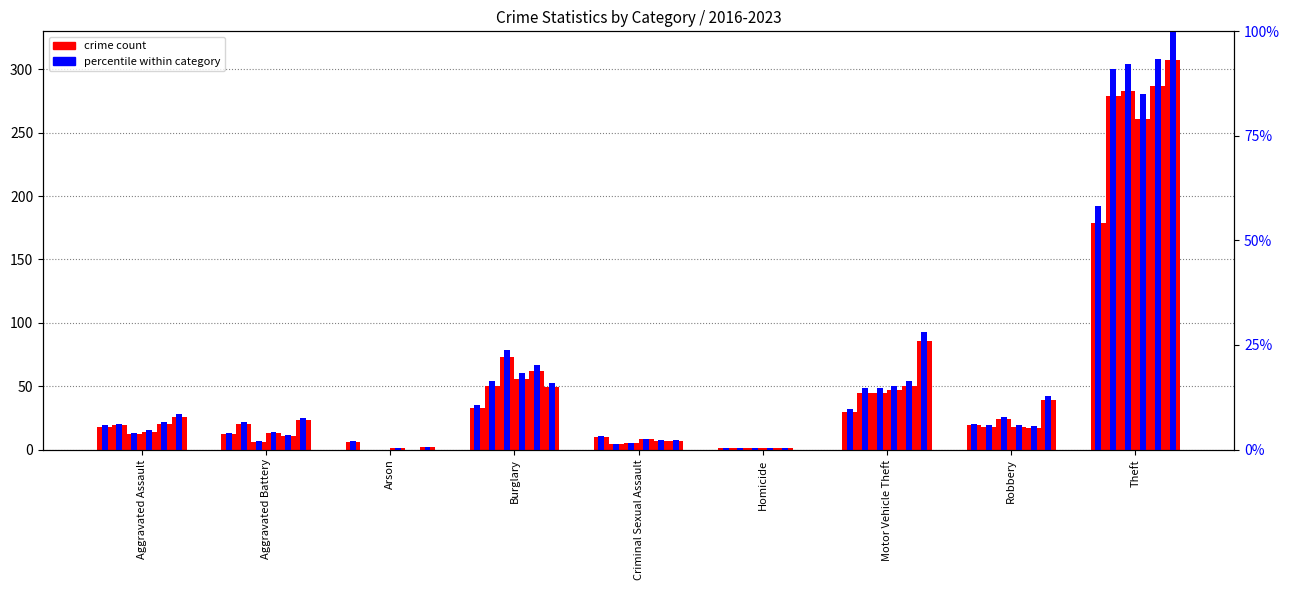

Where does the 2021 series first go above 18?

Burglary